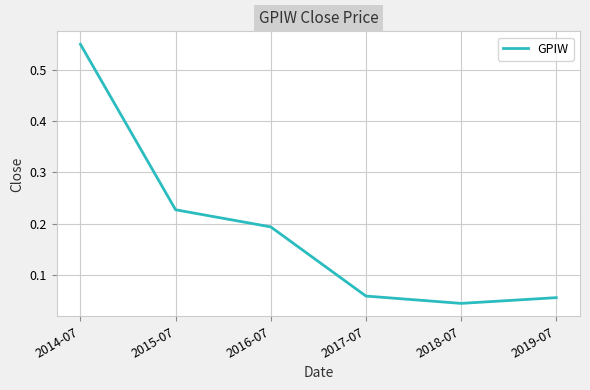

What position from the left is 2018-07?

5